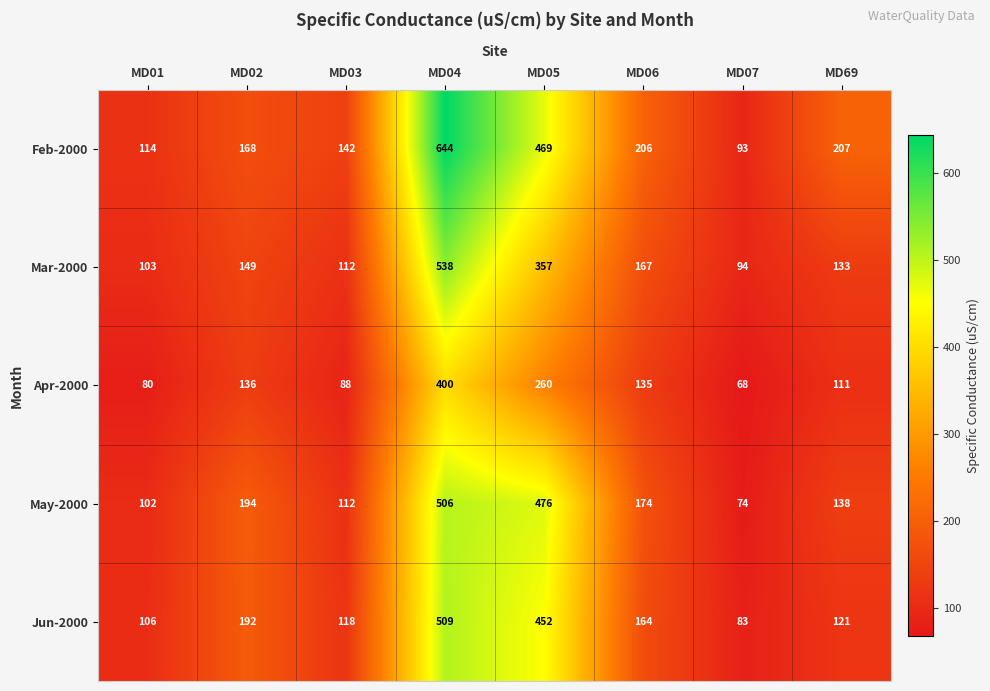

What is the maximum value for Mar-2000?

538